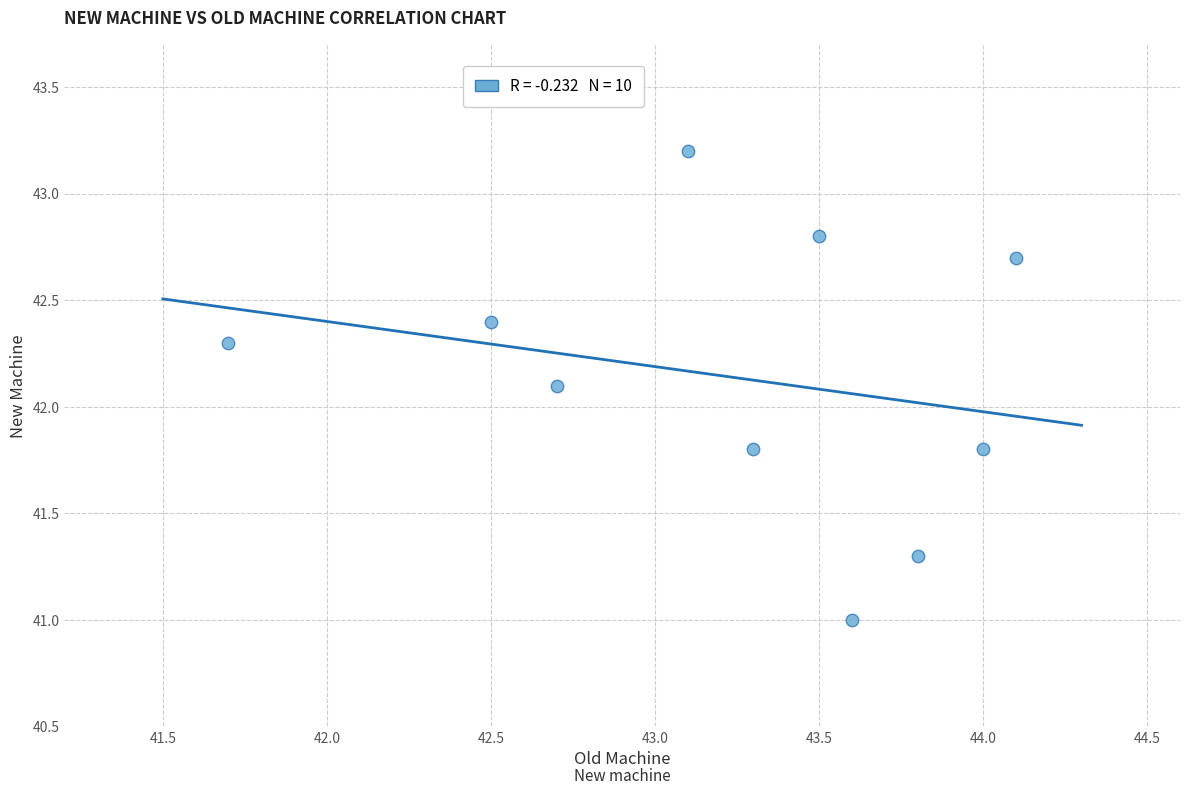

What Y value in the scatter plot is closest to 42?

42.1